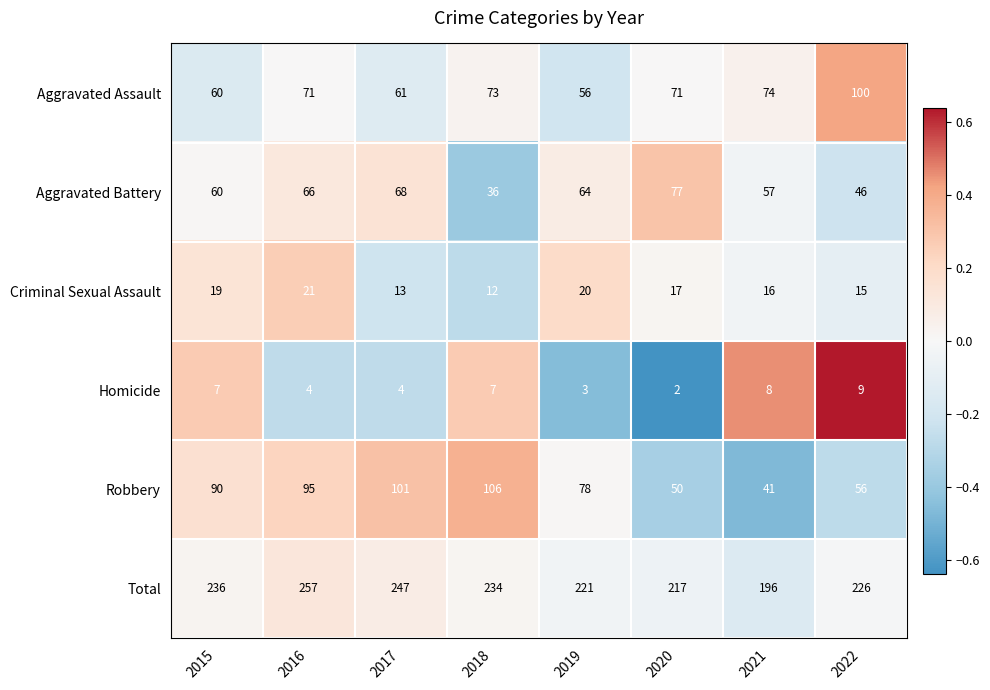

At 2020, list the series in order from smallest to largest.

Homicide, Criminal Sexual Assault, Robbery, Aggravated Assault, Aggravated Battery, Total